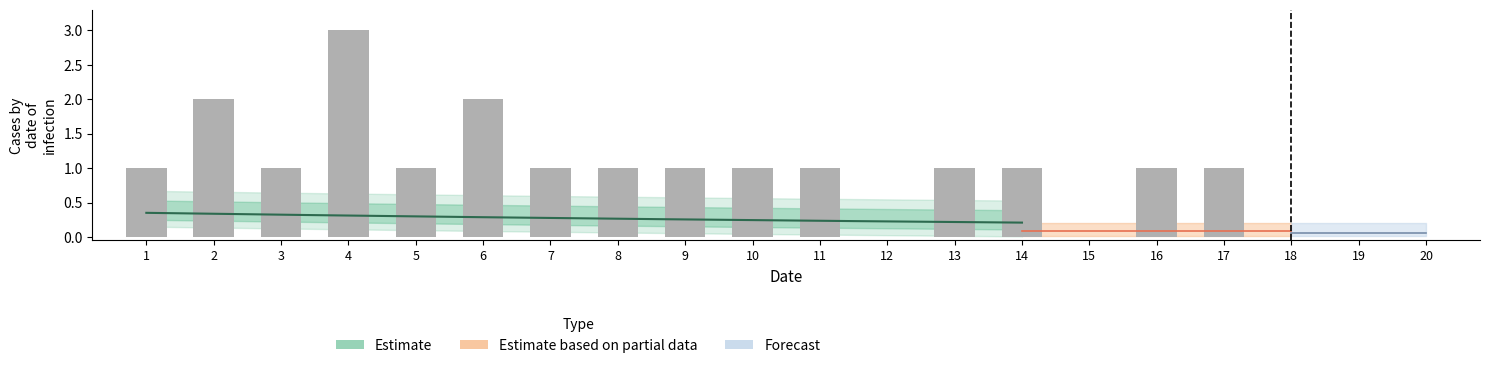

Count the number of categories in the chart.

20